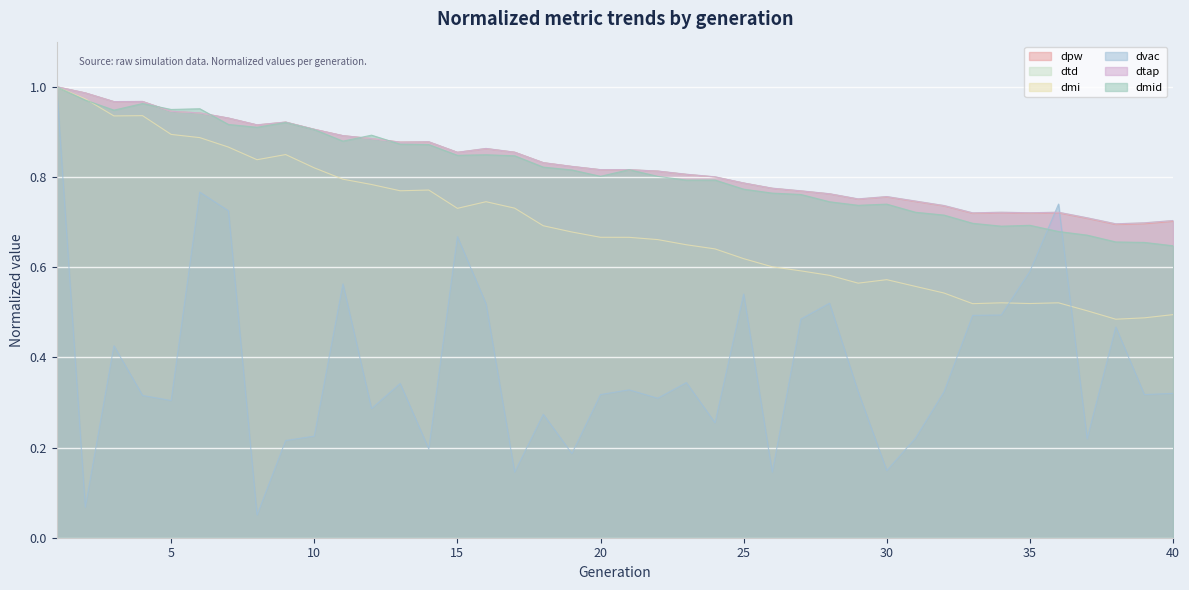

What value does the dtd series have at 8?

0.9